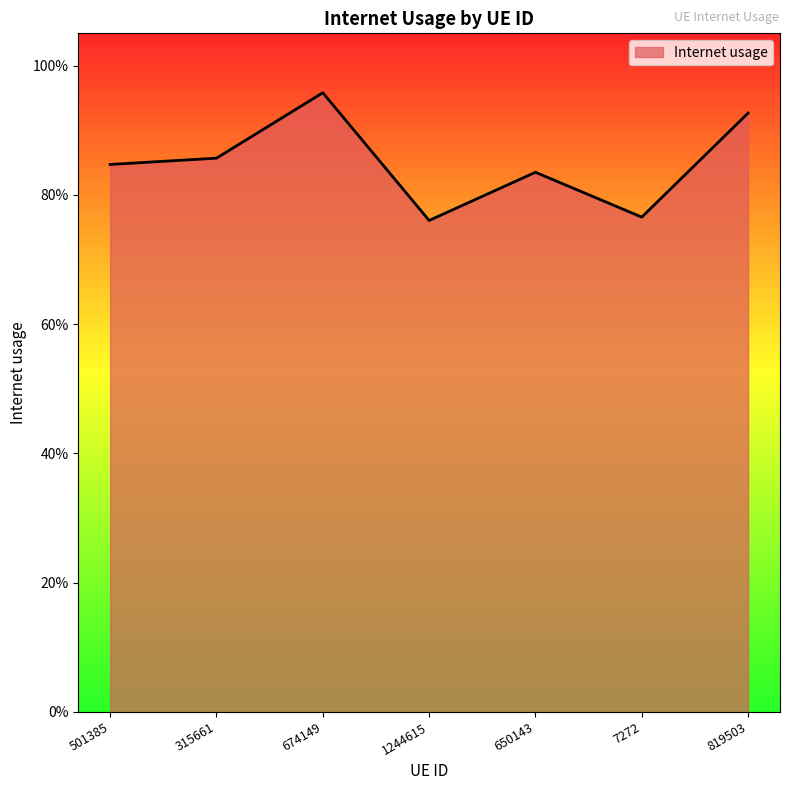

What value does the data have at 501385?

0.8